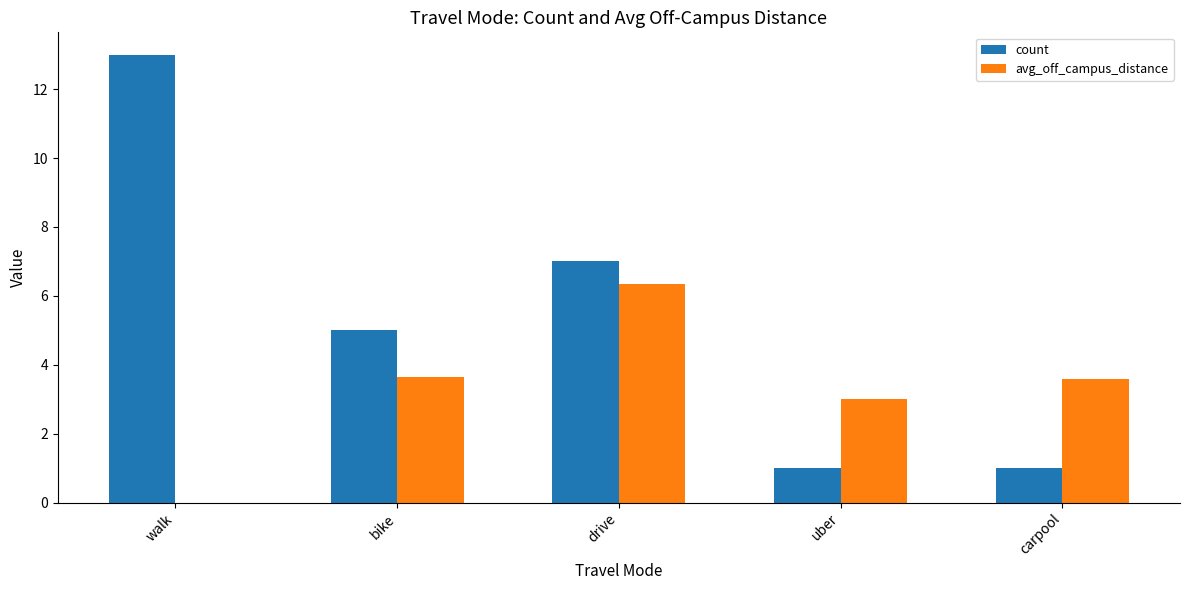

Read the avg_off_campus_distance value at drive.

6.4